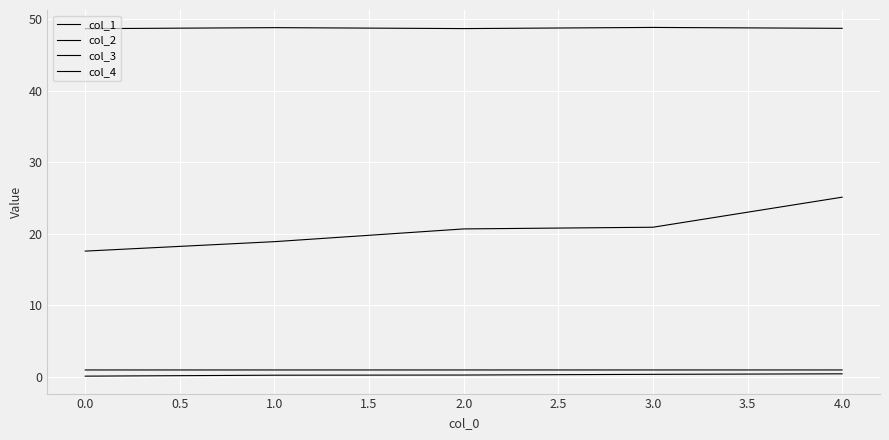

In col_4, how many points are higher than both neighbors (excluding endpoints)?

2